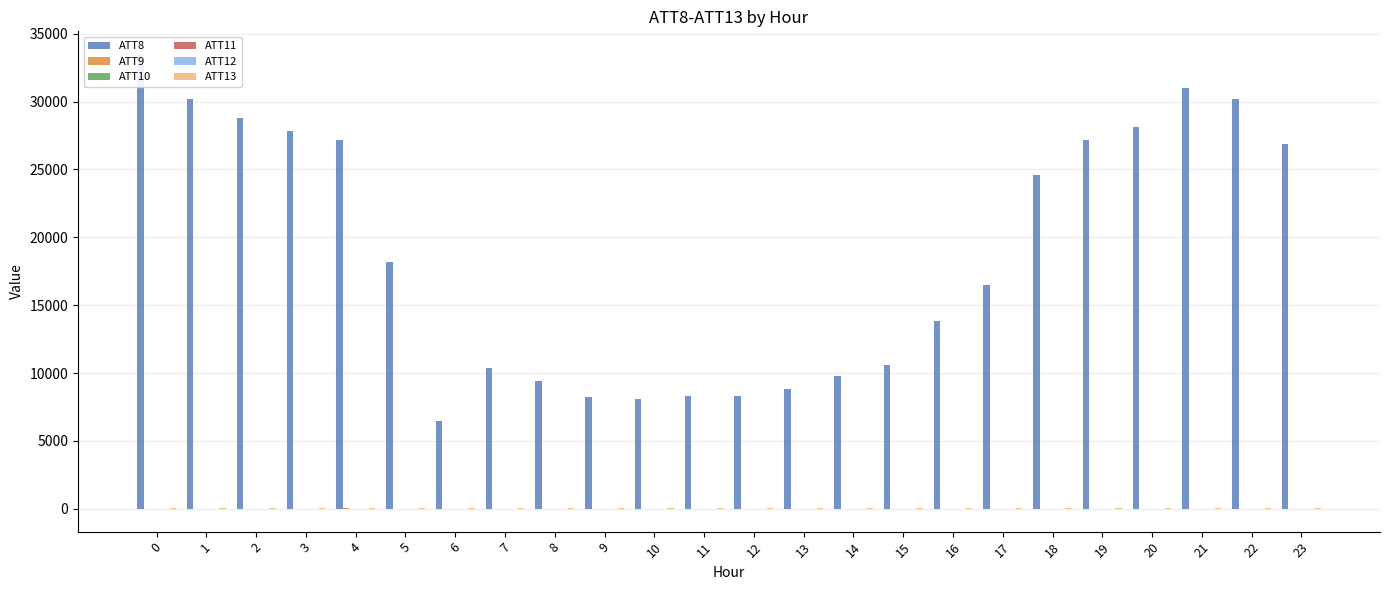

What is the sum of the ATT9 values at 5 and 12?

-4.0